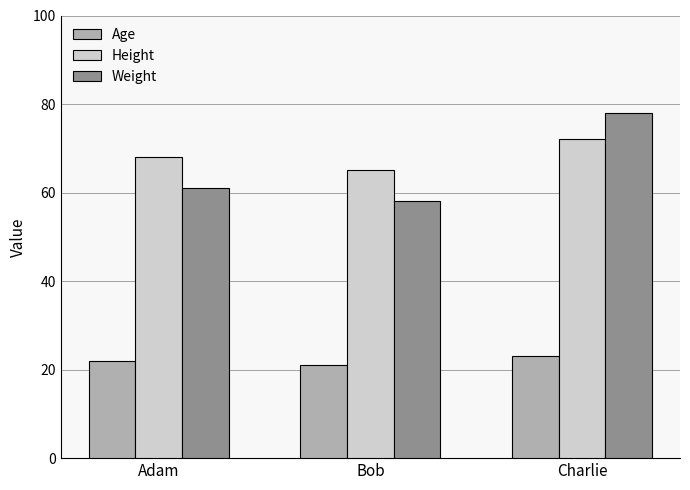

What is the spread (max minus min) of values at Bob?

44